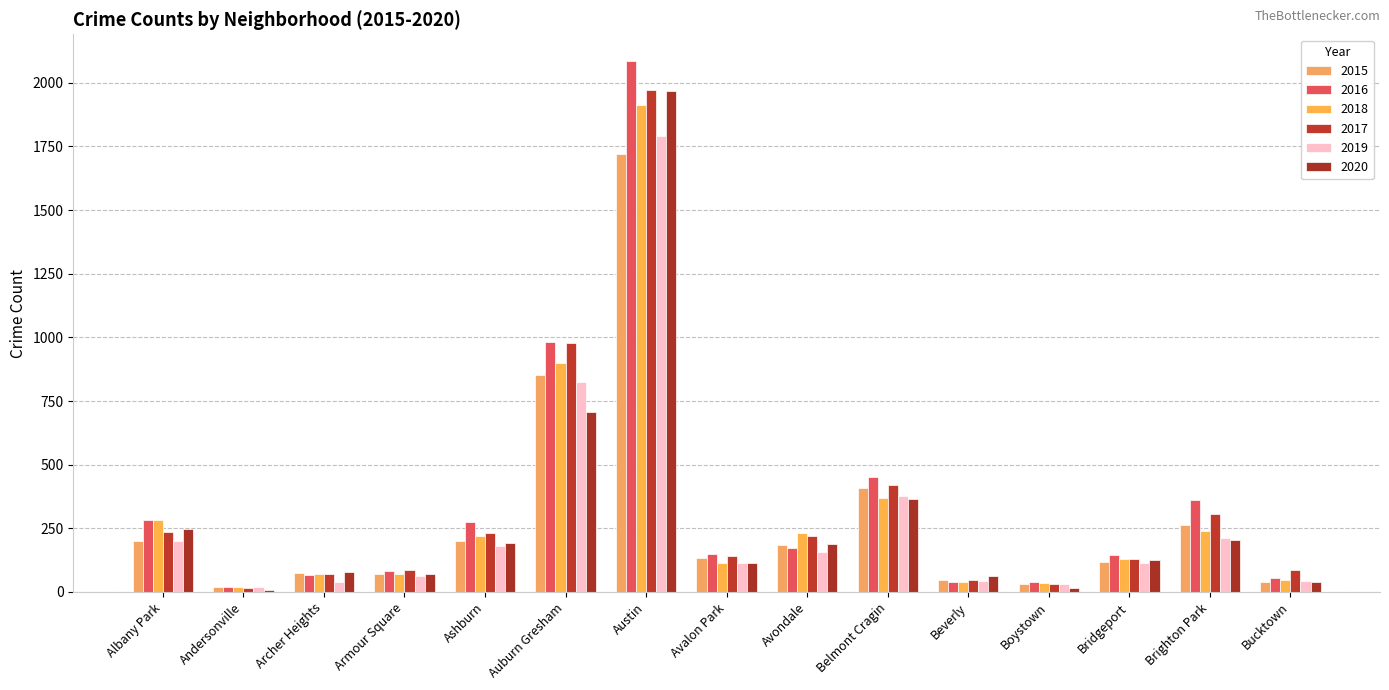

Reading left to right, extract all data points from this chart.

2015: Albany Park=199	Andersonville=21	Archer Heights=75	Armour Square=72	Ashburn=199	Auburn Gresham=852	Austin=1719	Avalon Park=132	Avondale=183	Belmont Cragin=409	Beverly=46	Boystown=30	Bridgeport=116	Brighton Park=262	Bucktown=41
2016: Albany Park=282	Andersonville=20	Archer Heights=65	Armour Square=83	Ashburn=276	Auburn Gresham=983	Austin=2086	Avalon Park=151	Avondale=172	Belmont Cragin=451	Beverly=40	Boystown=39	Bridgeport=146	Brighton Park=363	Bucktown=55
2018: Albany Park=281	Andersonville=18	Archer Heights=69	Armour Square=69	Ashburn=218	Auburn Gresham=898	Austin=1911	Avalon Park=115	Avondale=233	Belmont Cragin=368	Beverly=41	Boystown=34	Bridgeport=129	Brighton Park=239	Bucktown=47
2017: Albany Park=235	Andersonville=17	Archer Heights=69	Armour Square=88	Ashburn=233	Auburn Gresham=978	Austin=1971	Avalon Park=143	Avondale=218	Belmont Cragin=420	Beverly=47	Boystown=33	Bridgeport=128	Brighton Park=308	Bucktown=85
2019: Albany Park=199	Andersonville=18	Archer Heights=41	Armour Square=61	Ashburn=180	Auburn Gresham=826	Austin=1792	Avalon Park=114	Avondale=156	Belmont Cragin=375	Beverly=42	Boystown=33	Bridgeport=115	Brighton Park=213	Bucktown=45
2020: Albany Park=246	Andersonville=8	Archer Heights=78	Armour Square=70	Ashburn=193	Auburn Gresham=708	Austin=1968	Avalon Park=113	Avondale=189	Belmont Cragin=365	Beverly=62	Boystown=14	Bridgeport=124	Brighton Park=204	Bucktown=41